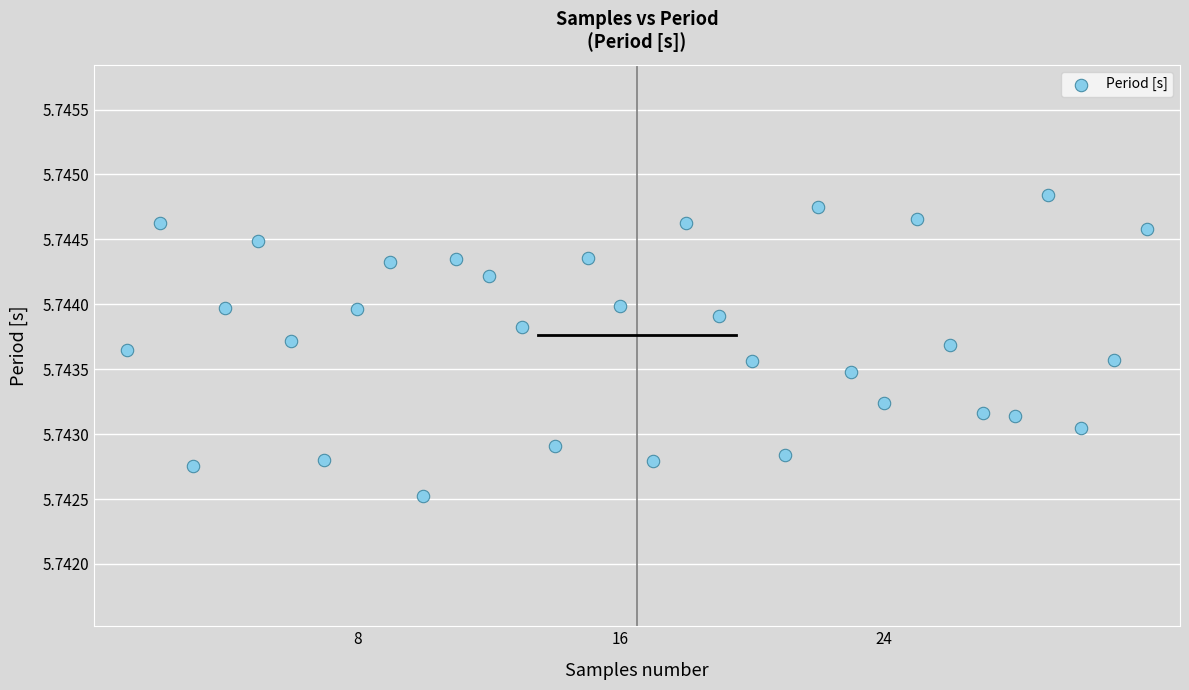

What is the range of X values (max minus min)?

31.0